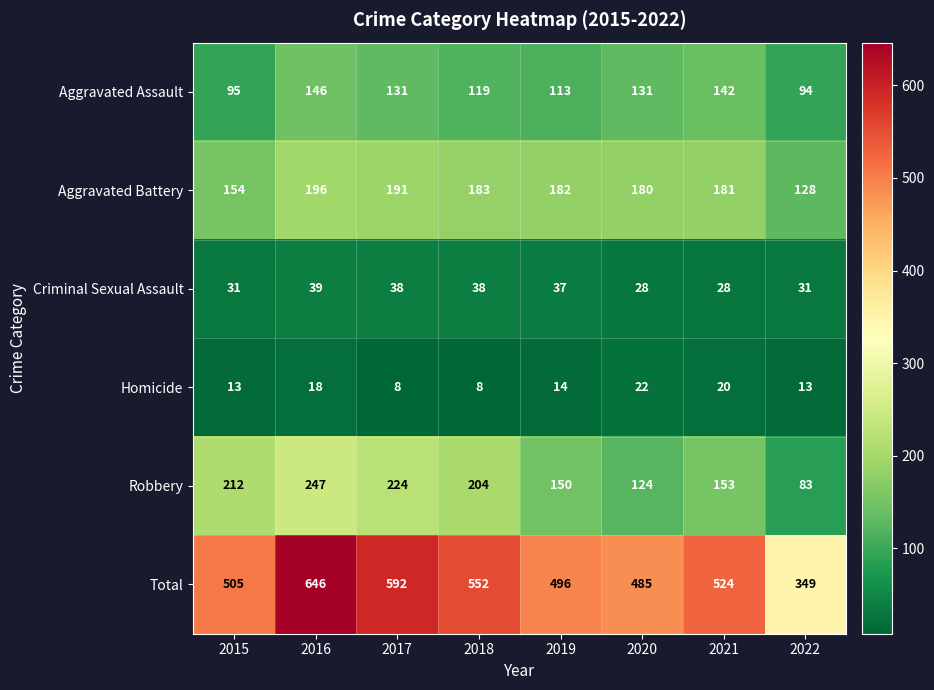

What value does the Robbery series have at 2016?

247